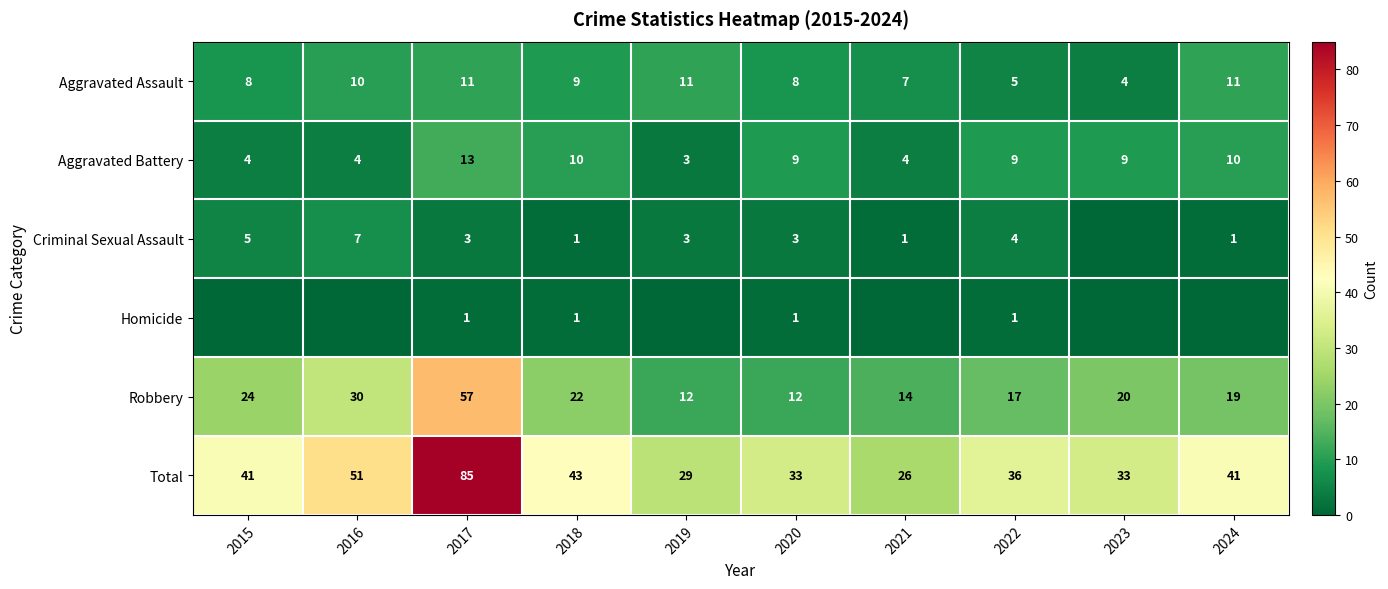

At how many categories does at least one series exceed 82?

1